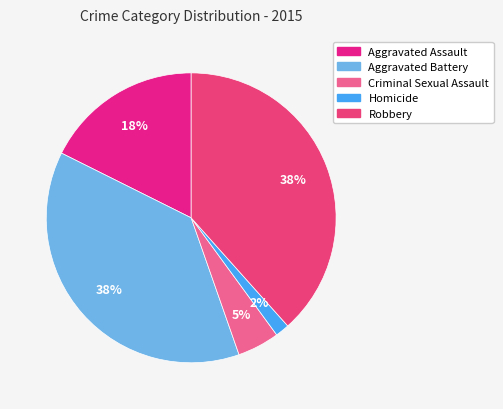

What is the change in value from Aggravated Battery to Homicide?

-162